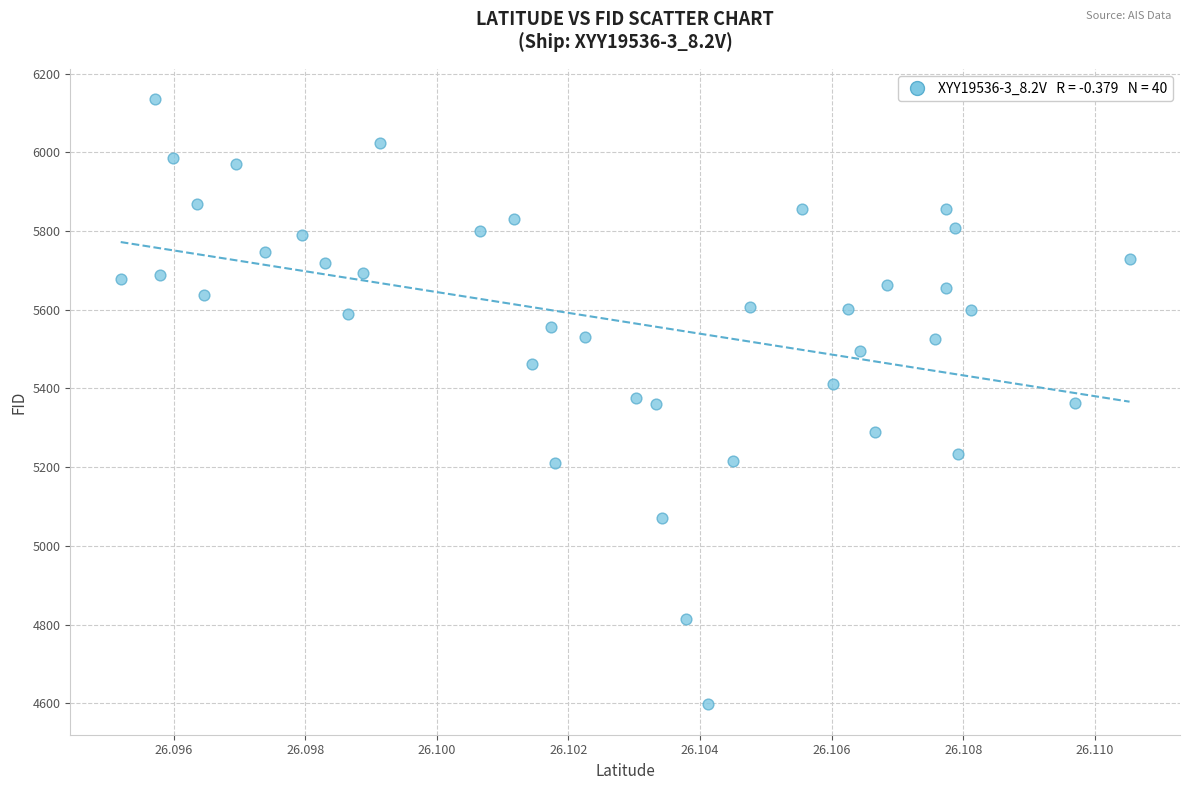

What is the range of Y values (max minus min)?

1538